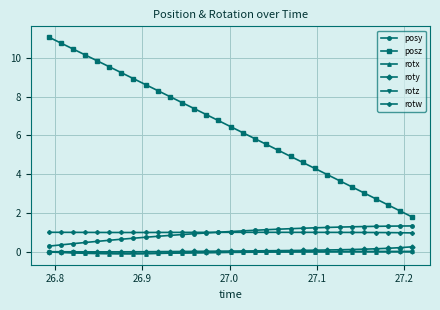

What is the minimum value for posz?

1.8